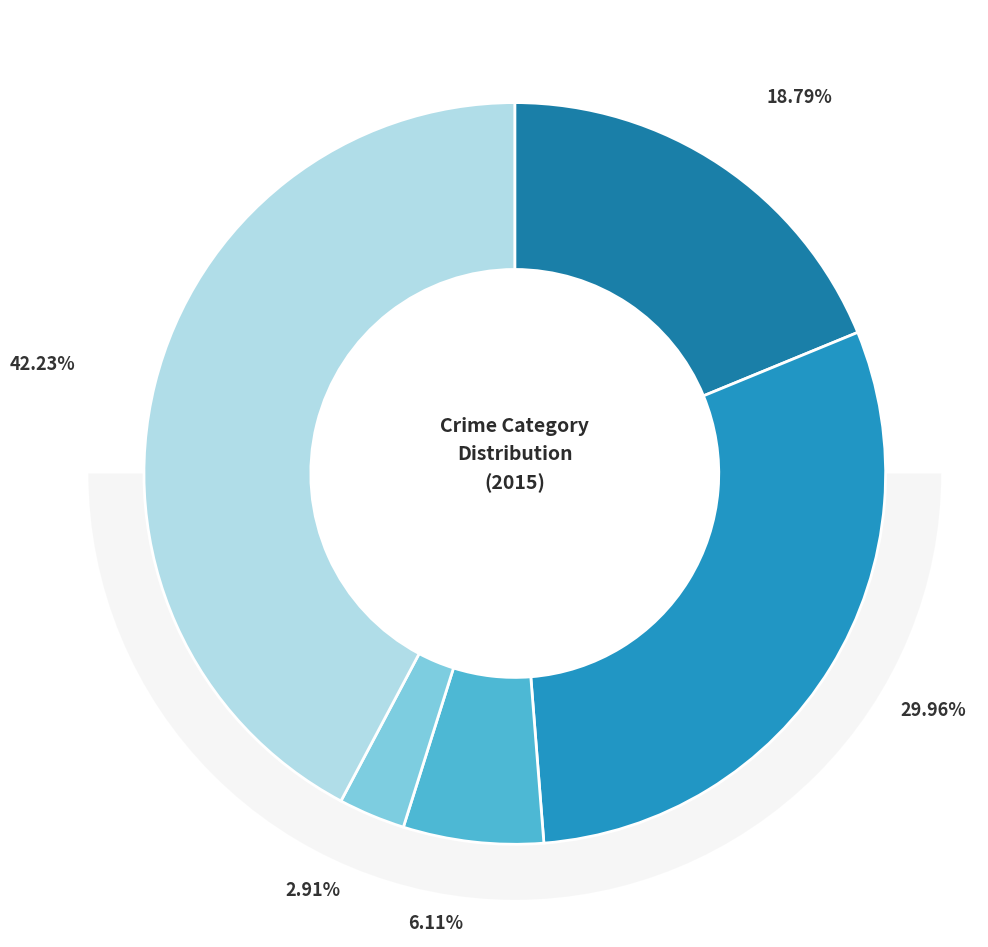

Which has a higher value, Robbery or Homicide?

Robbery